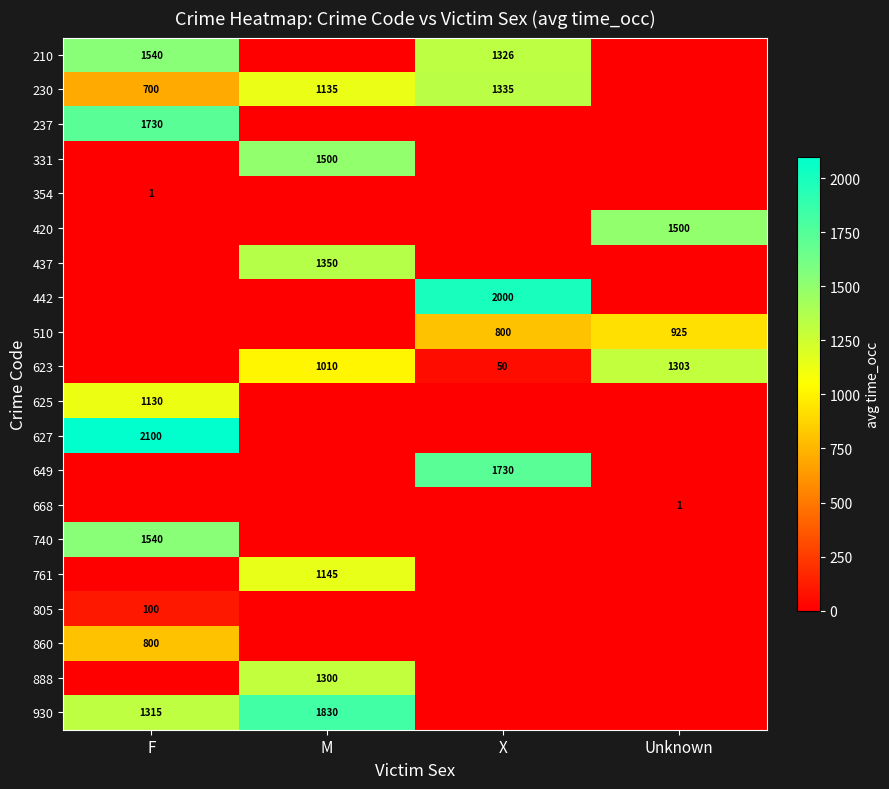

What is the spread (max minus min) of values at F?

2100